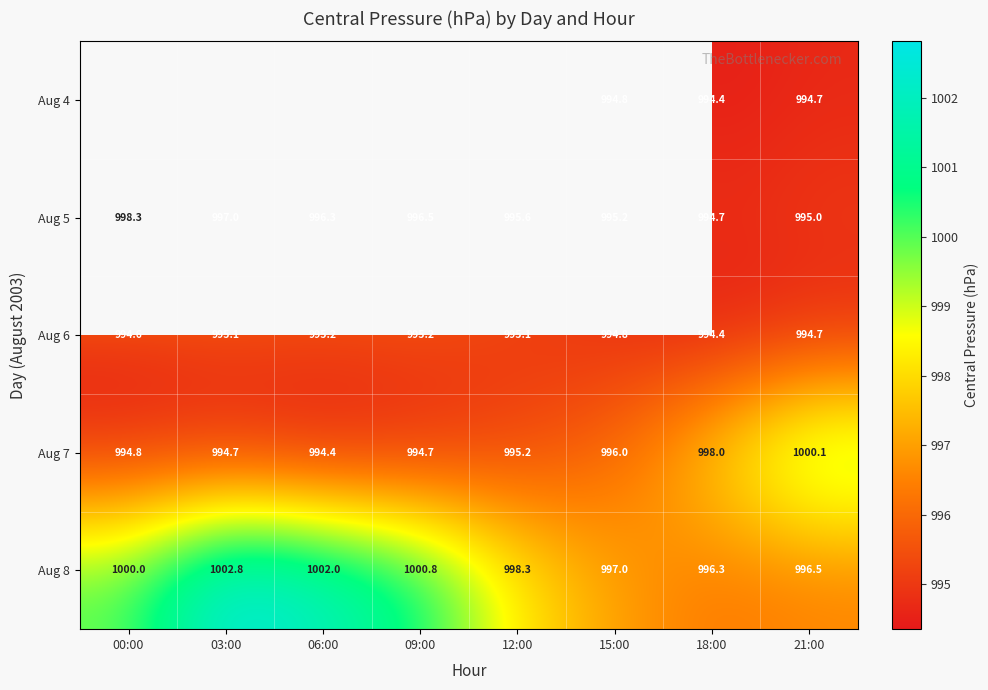

At which category is the sum across all series the highest?

21:00